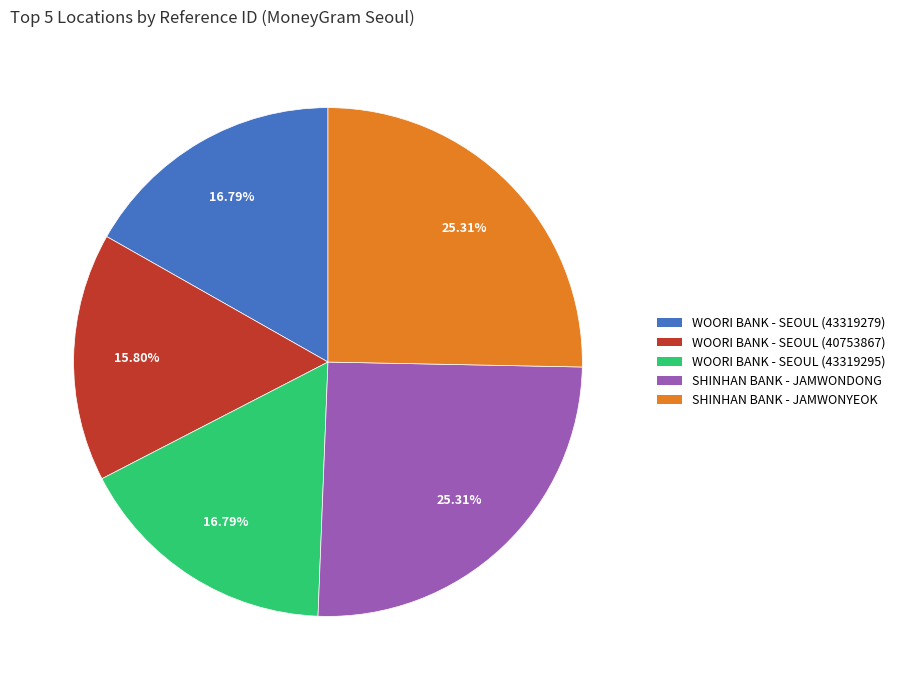

How many slices are in this pie chart?

5